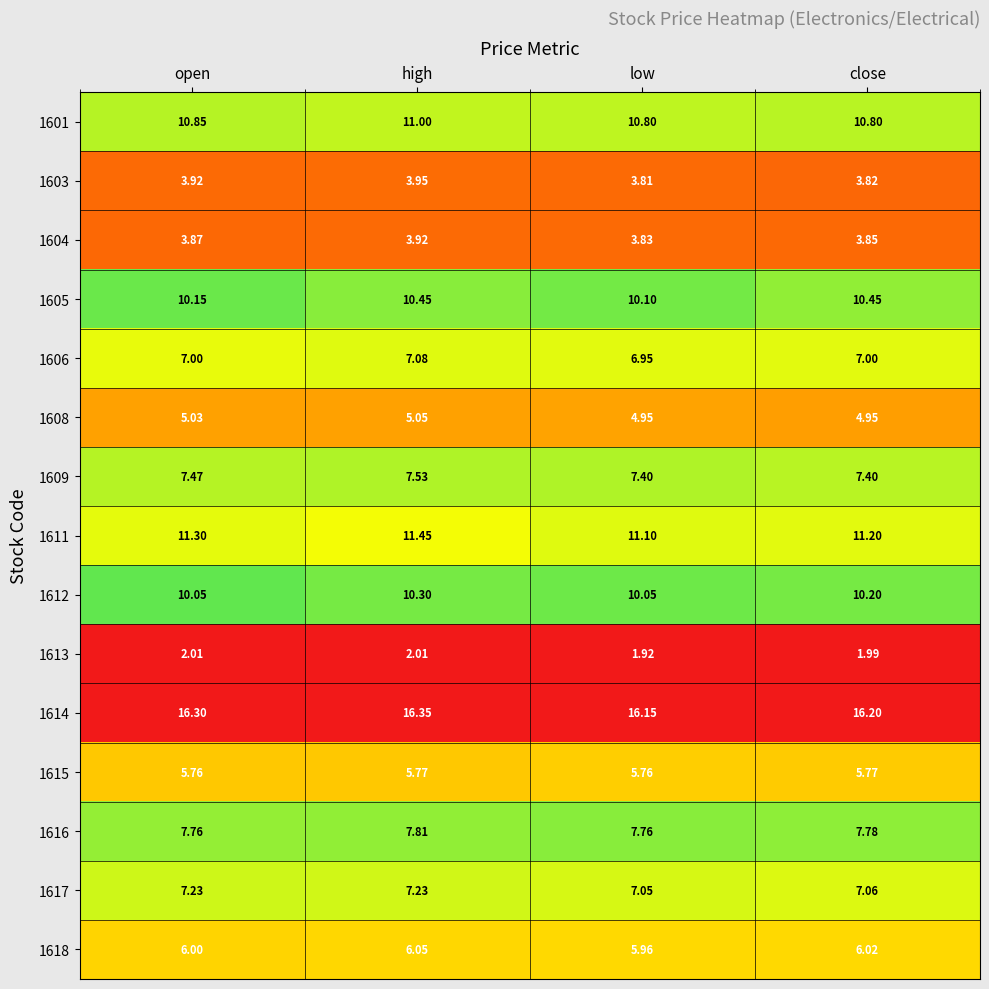

At which category is the sum across all series the highest?

high